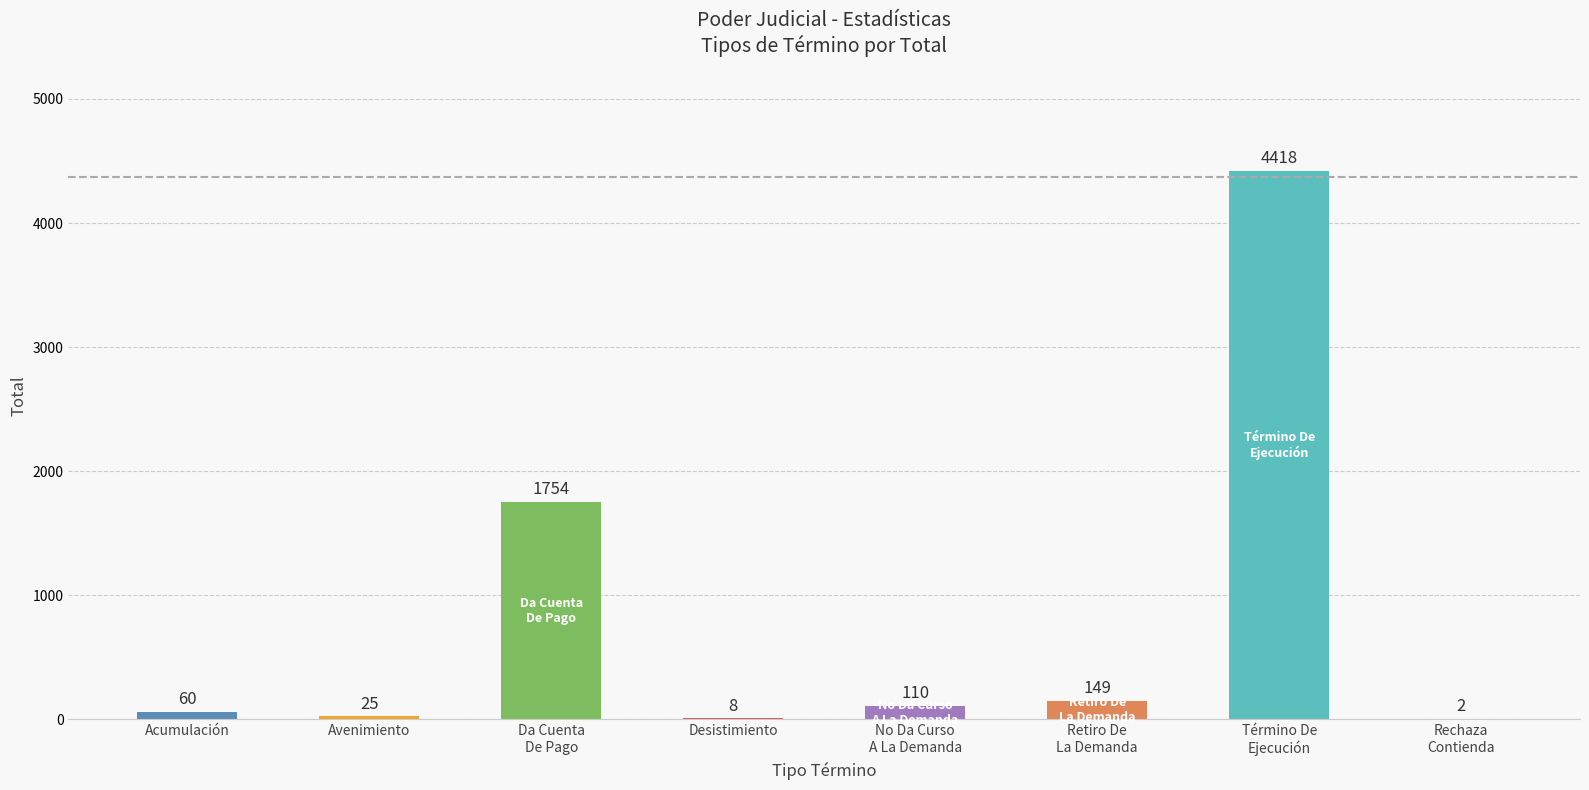

Reading left to right, extract all data points from this chart.

60	25	1754	8	110	149	4418	2